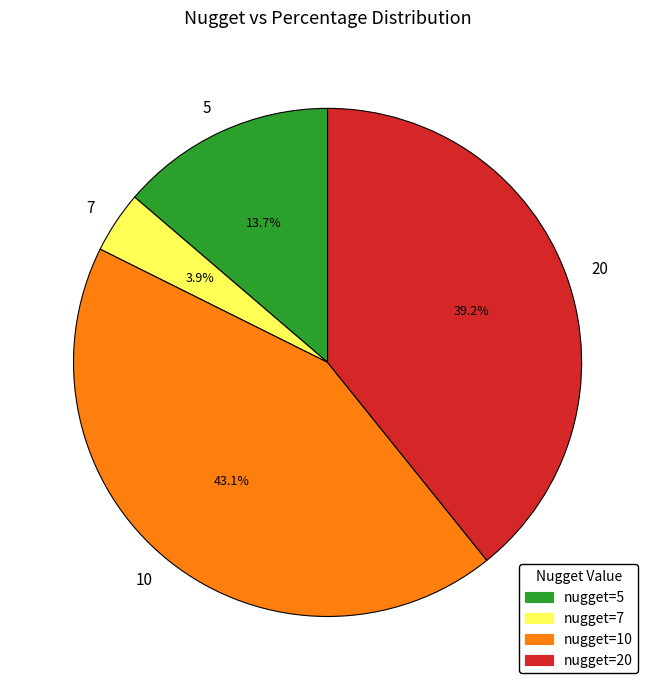

Which category has the smallest portion of the pie?

nugget=7